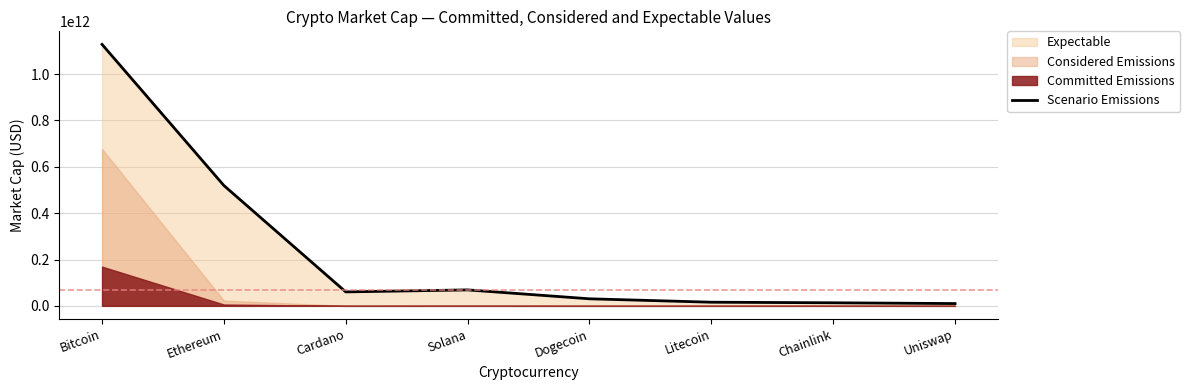

What is the change in value from Solana to Chainlink?

-55634377627